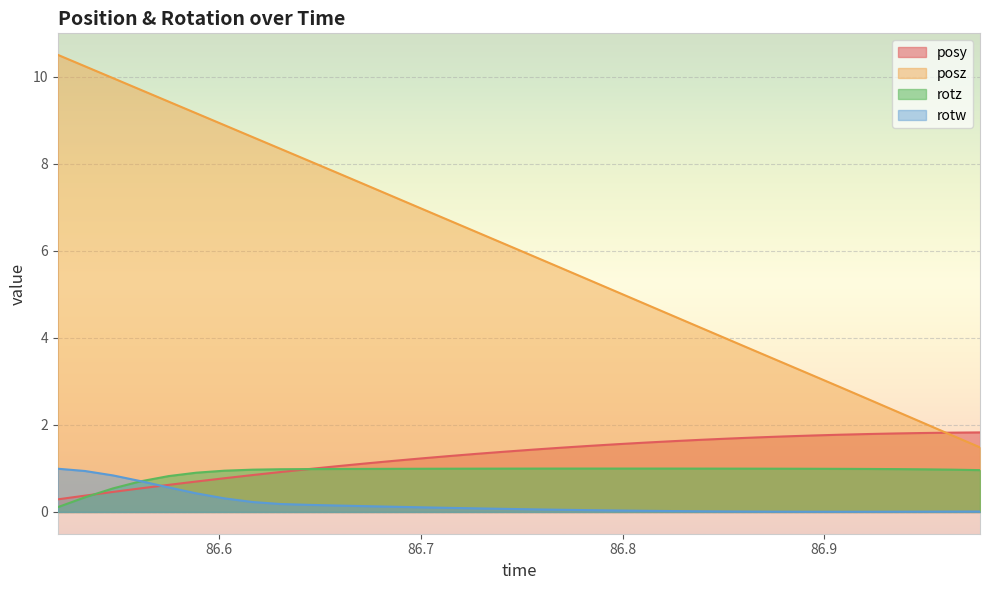

What is the difference between the maximum and minimum values in the posz series?

9.0